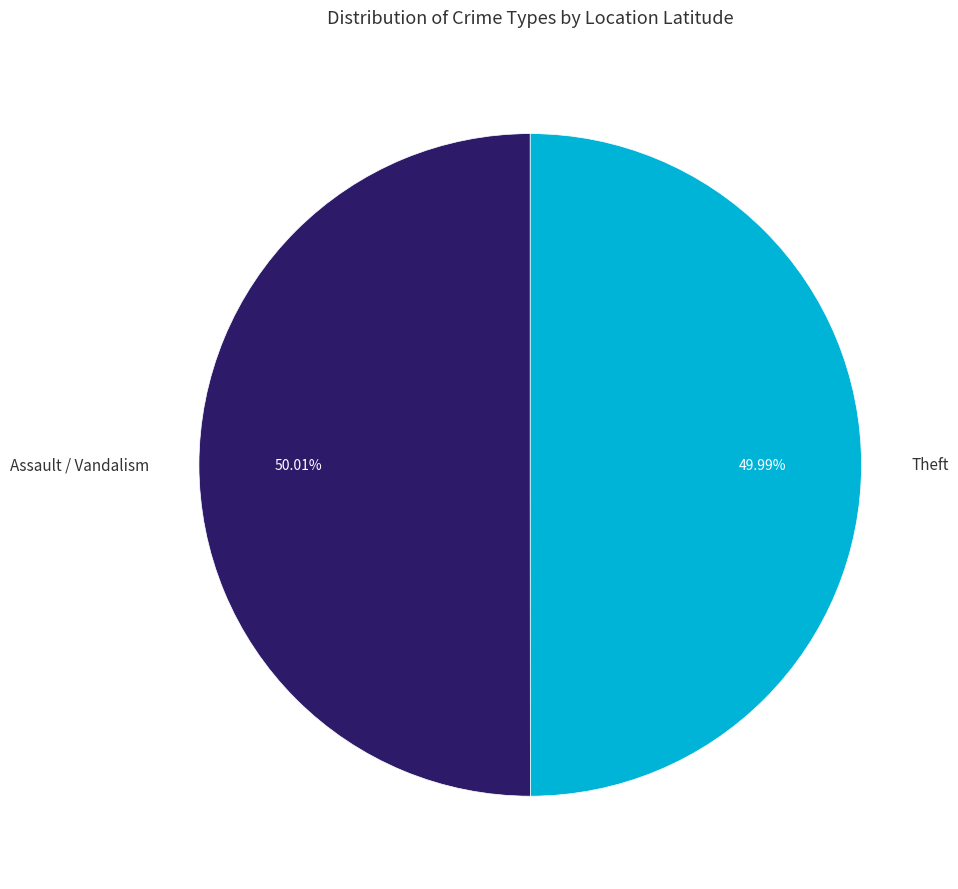

Is there any slice that represents more than half of the pie?

Yes